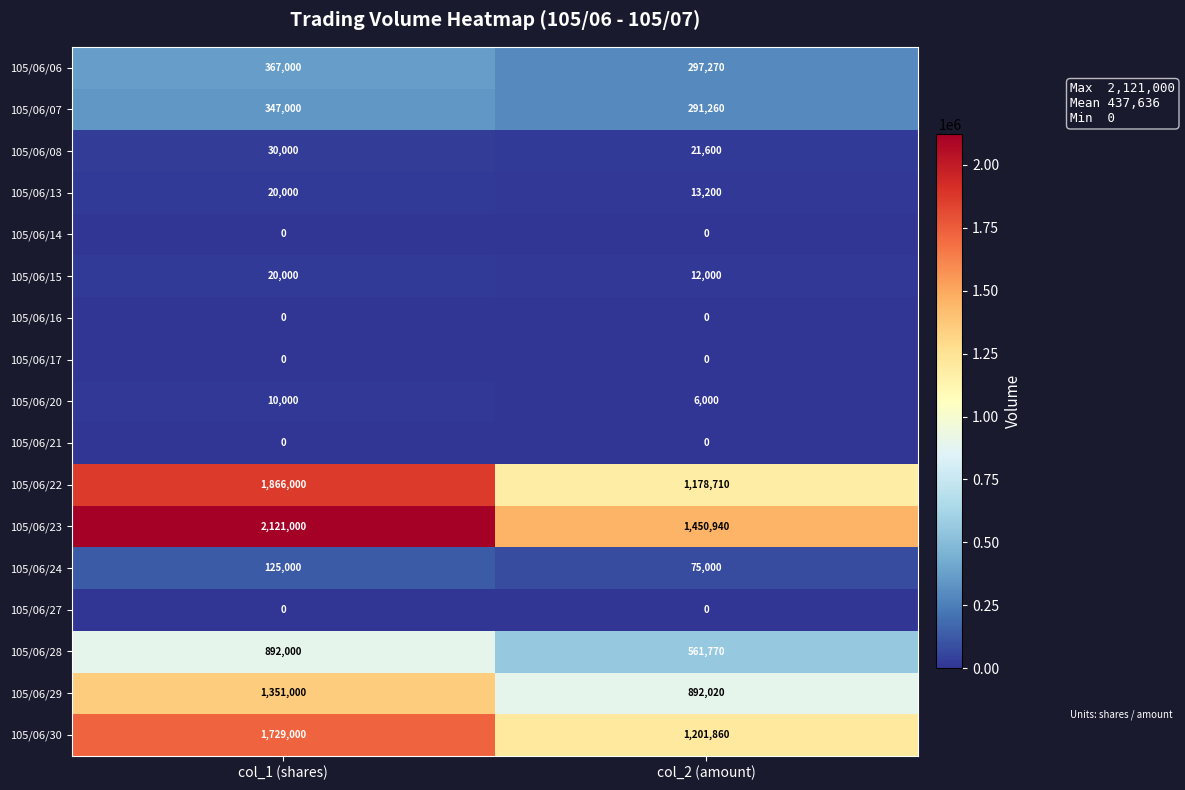

What is the lowest value of the 105/06/30 series?

1201860